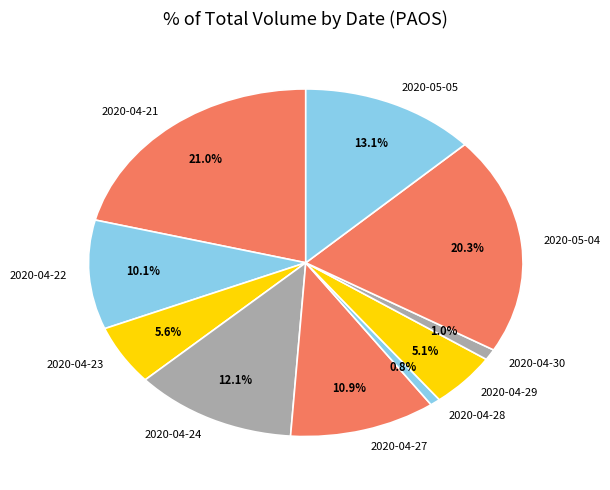

What percentage do 2020-05-05 and 2020-04-27 together represent?

24.0%